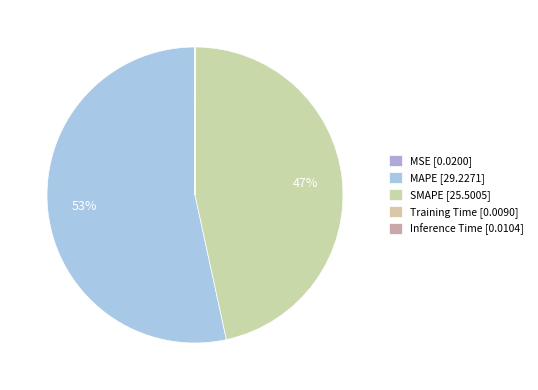

How many slices are in this pie chart?

5